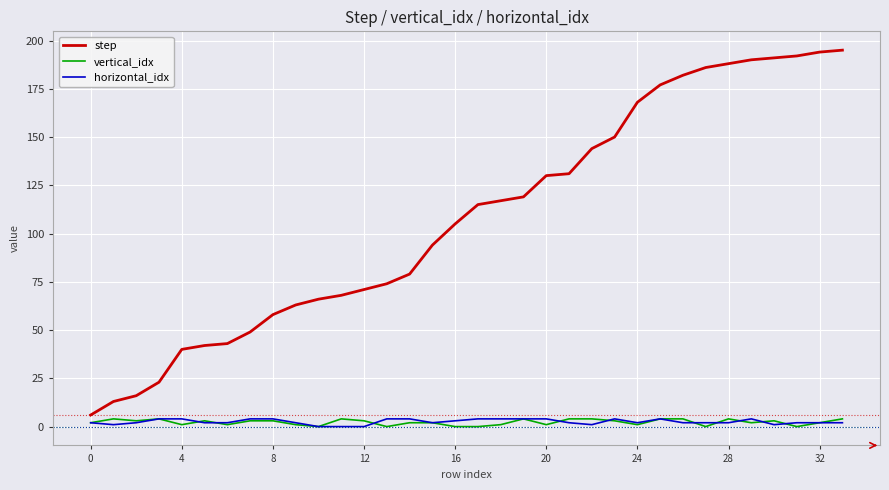

Which series has the widest spread of values?

step